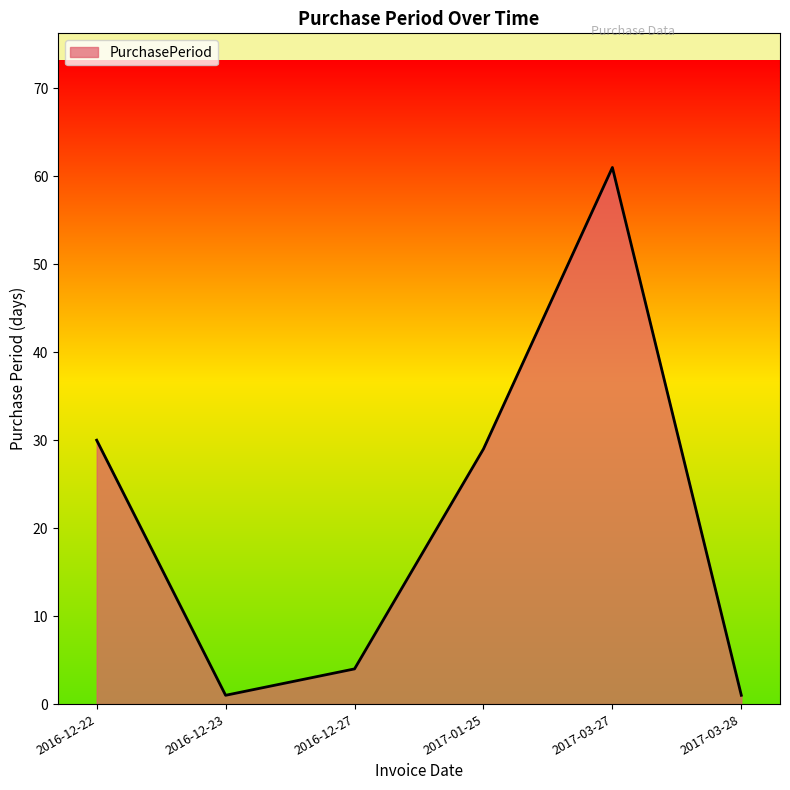

Reading right to left, what are all the values shown in this chart?

1	61	29	4	1	30